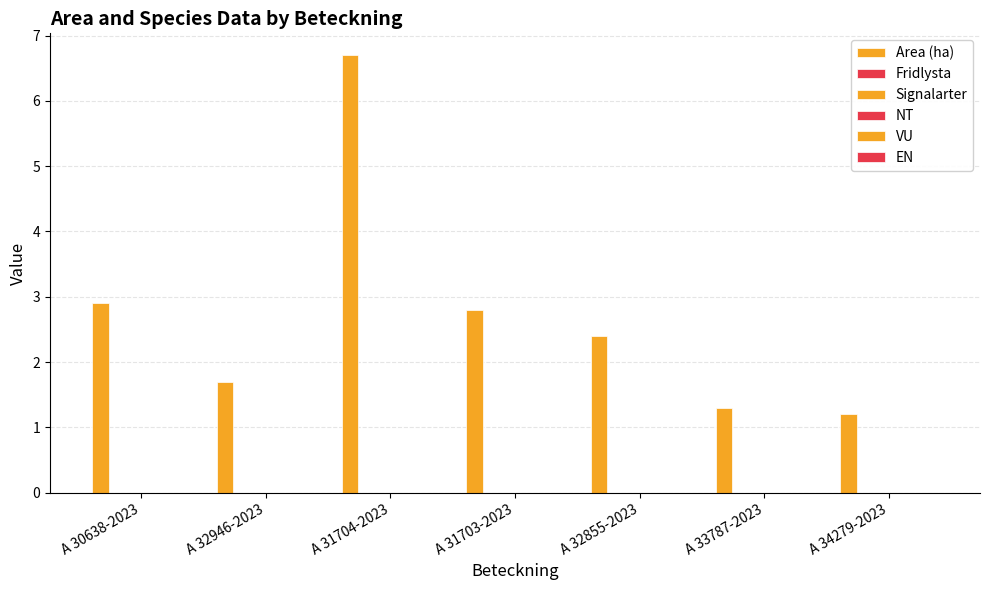

How many distinct data groups are displayed?

1